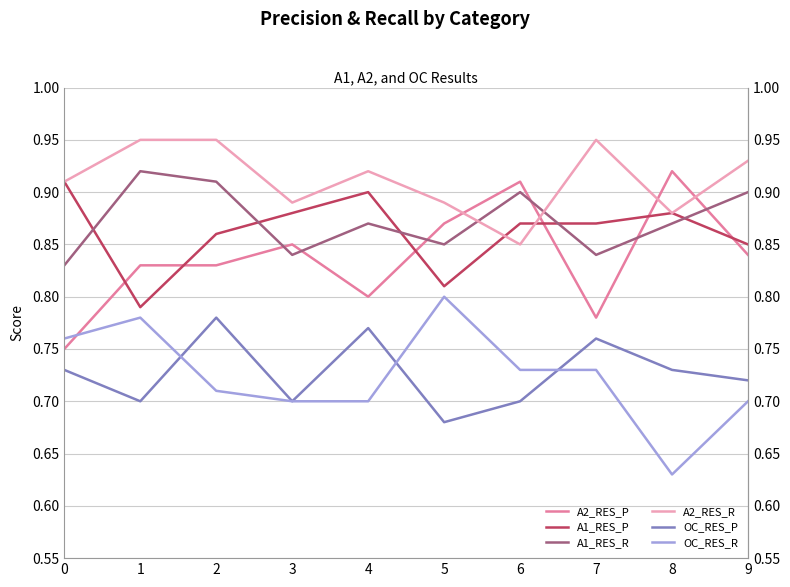

What is the difference between the highest and lowest values at 5?

0.2